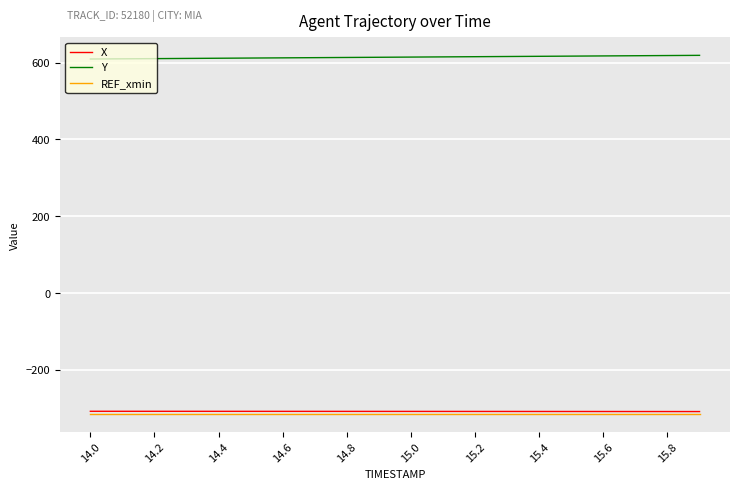

Which series has the largest total across all categories?

Y